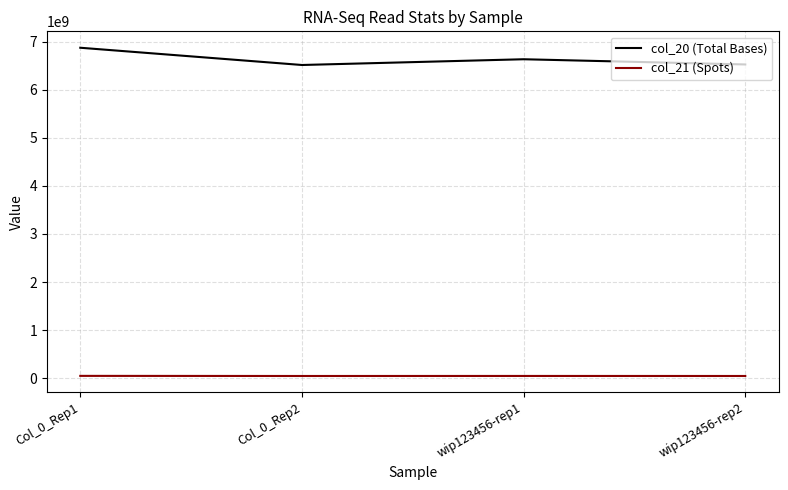

Which series has the largest range (max minus min)?

col_20 (Total Bases)